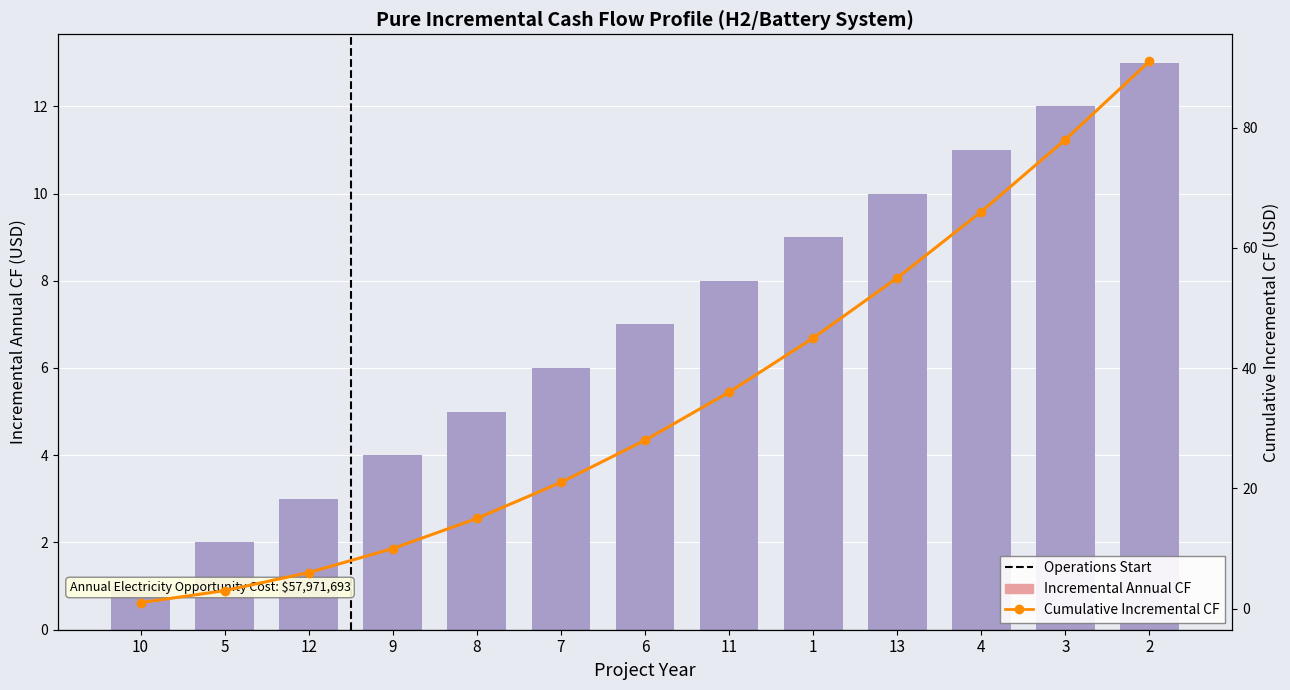

The chart shows a value of 1 at 5. True or false?

False